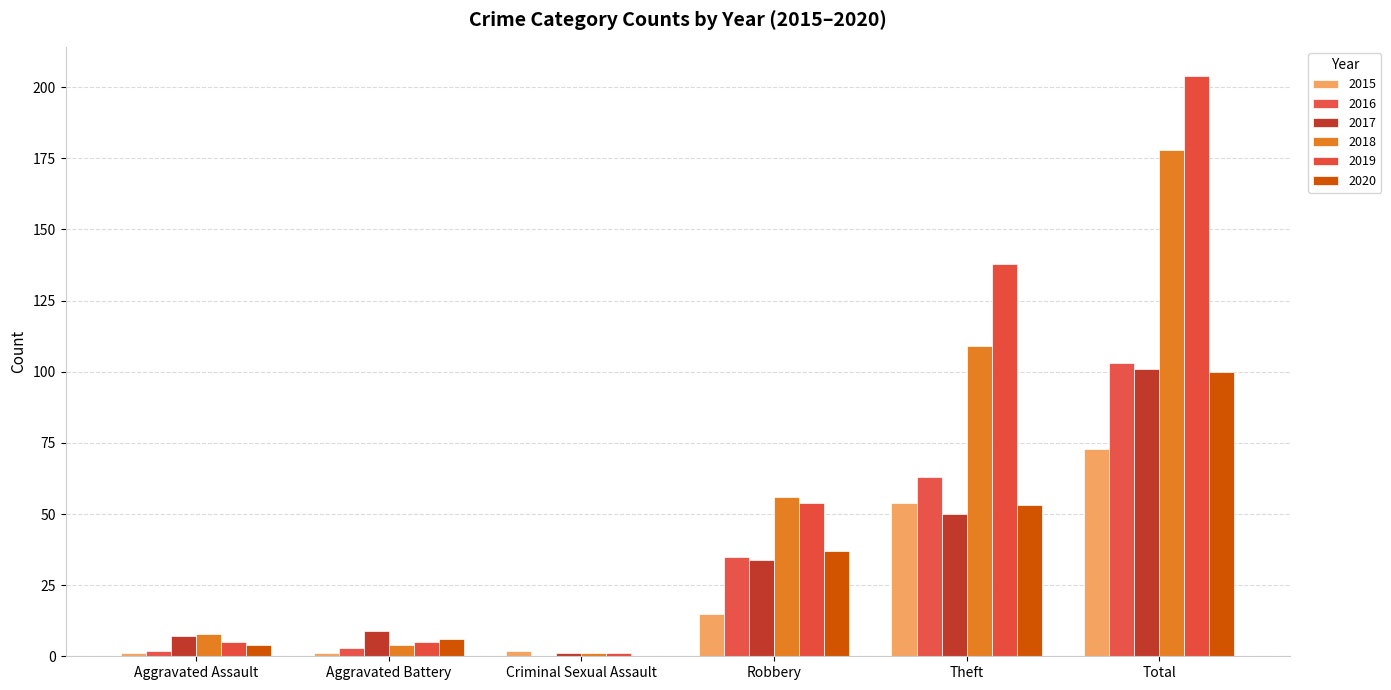

Which category has the highest value across all series?

Total